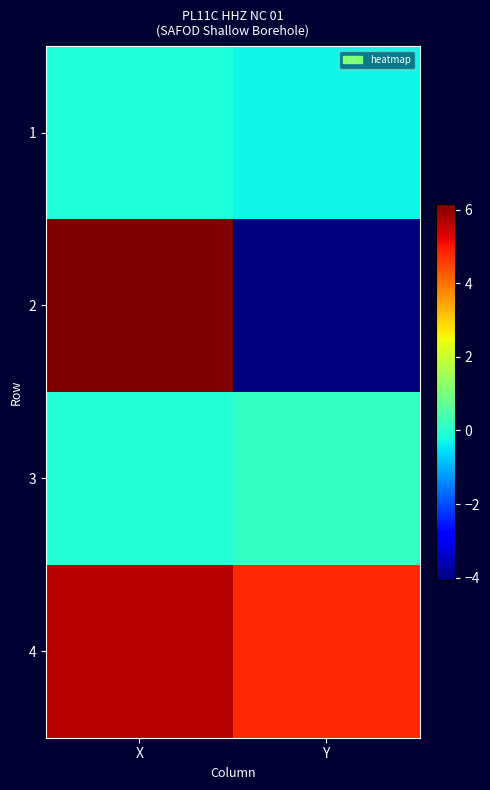

Reading left to right, what are all the values shown in this chart?

1: X=-0.1	Y=-0.3
2: X=6.2	Y=-4.1
3: X=-0.1	Y=0.2
4: X=5.7	Y=4.8